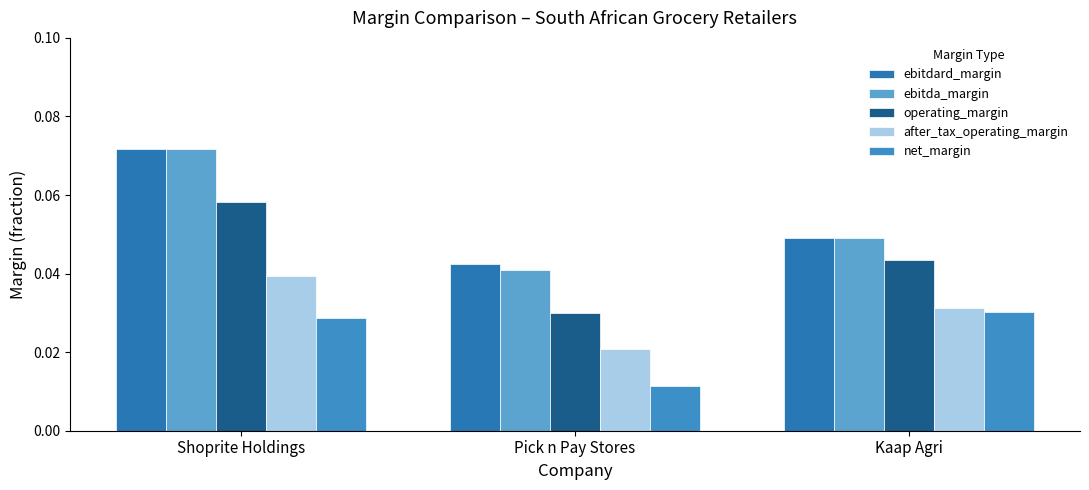

At Pick n Pay Stores, list the series in order from smallest to largest.

net_margin, after_tax_operating_margin, operating_margin, ebitda_margin, ebitdard_margin